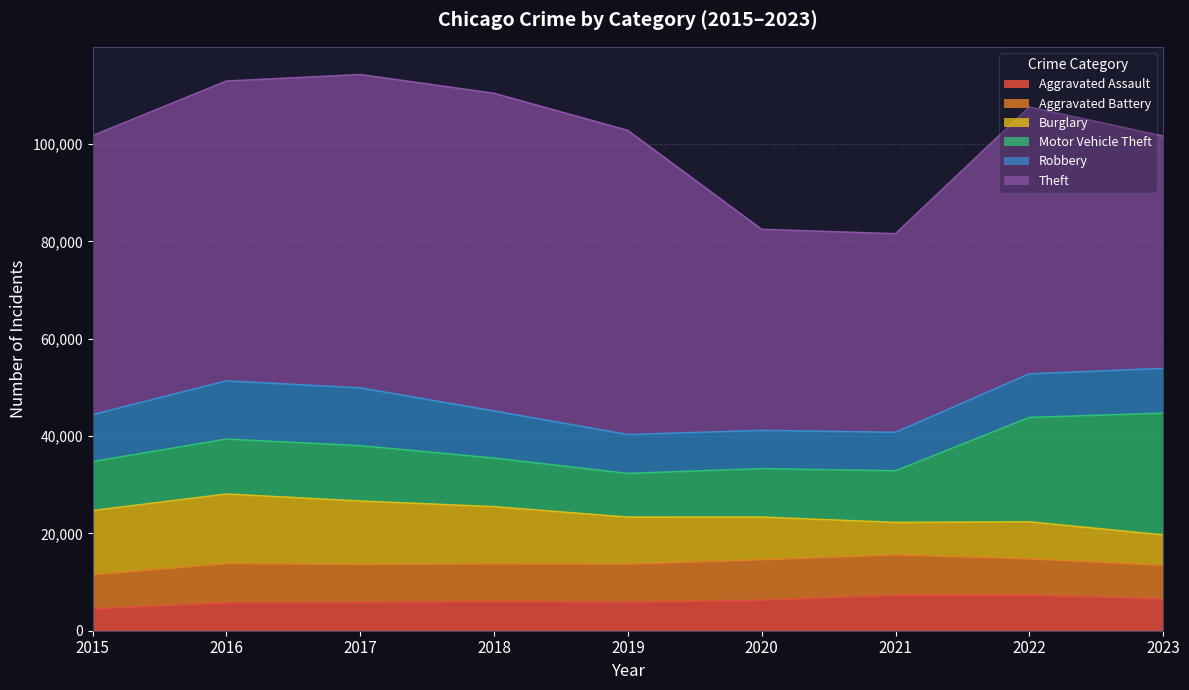

What value does the Aggravated Assault series have at 2017, to the nearest 50?

5800